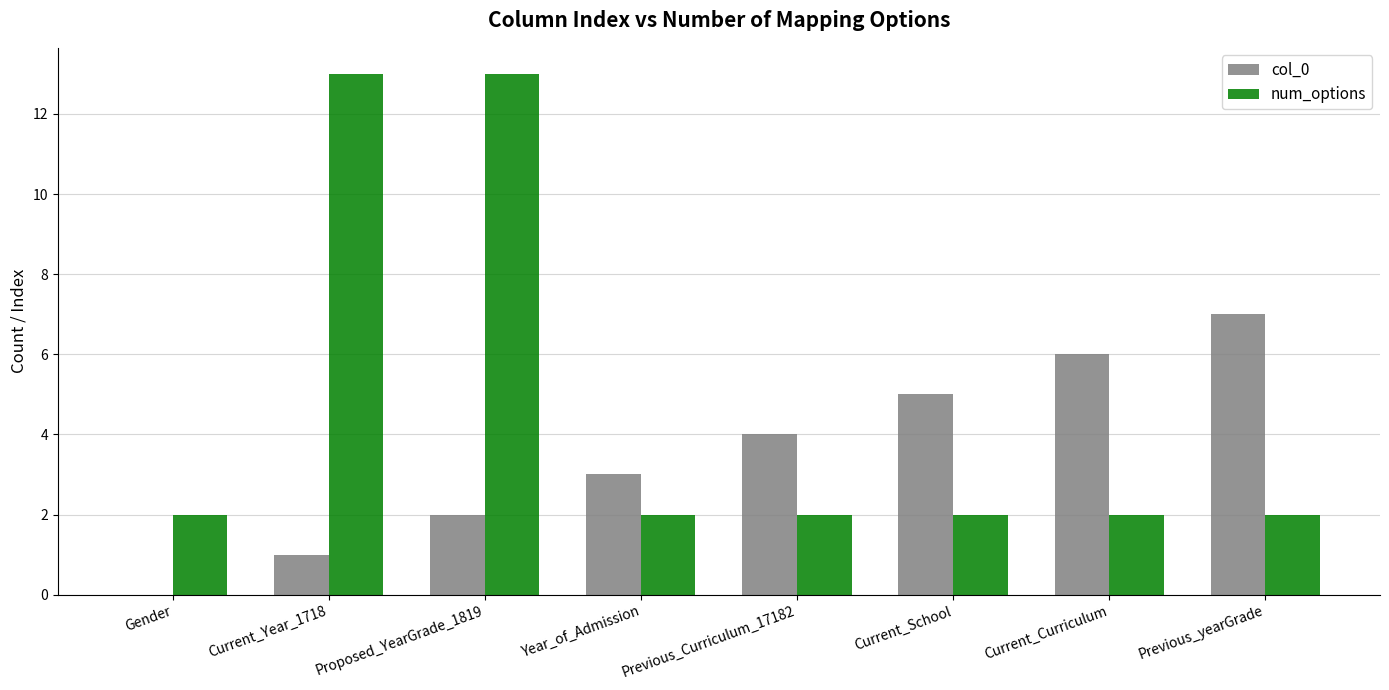

Which series changed the most between Previous_Curriculum_17182 and Previous_yearGrade?

col_0